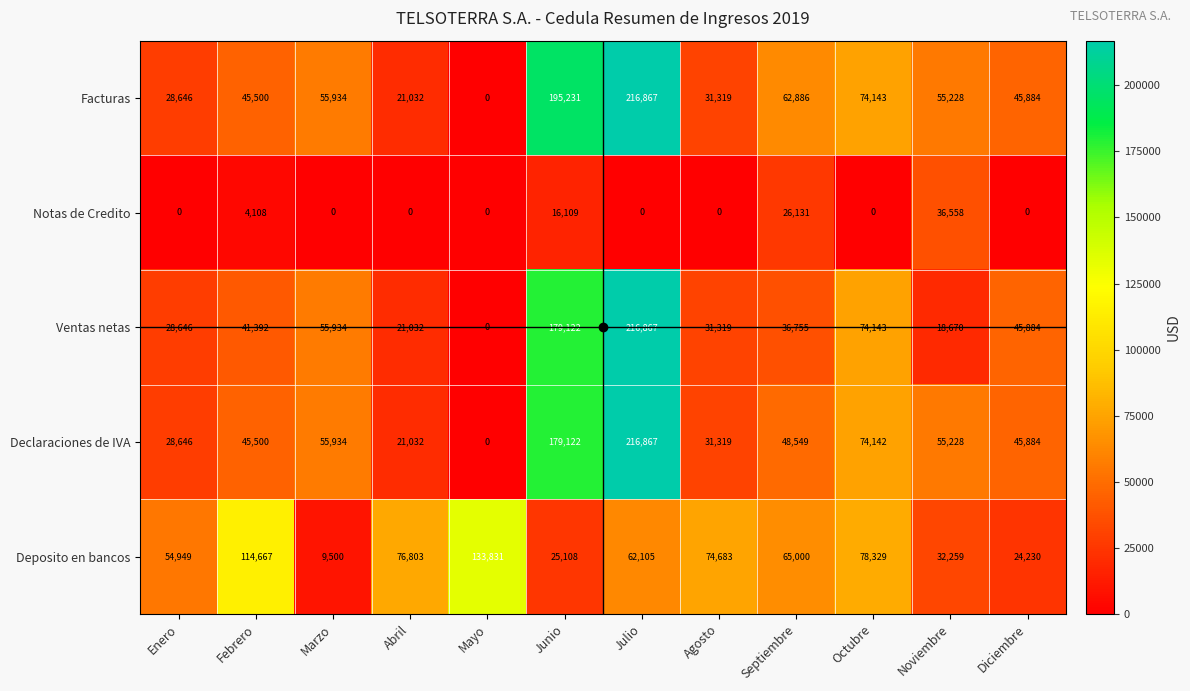

At which category does the chart reach its peak across all series?

Julio